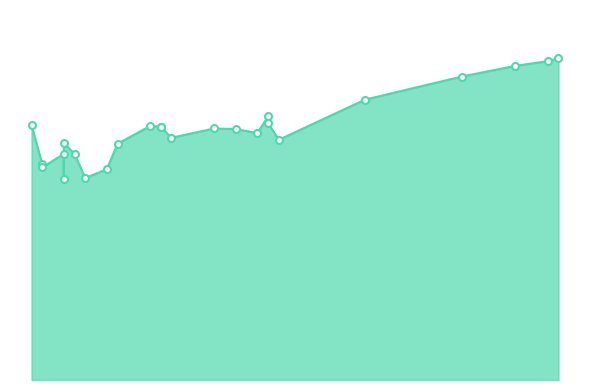

What is the ratio of the value at 84 to the value at 70?

1.1